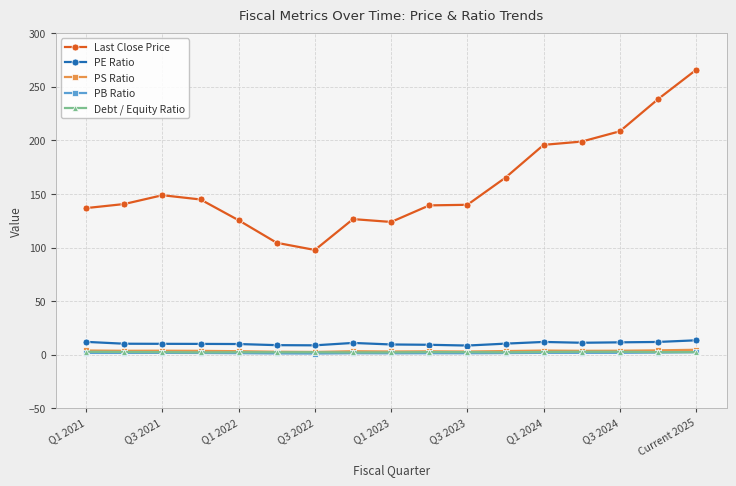

Which series has the largest total across all categories?

Last Close Price